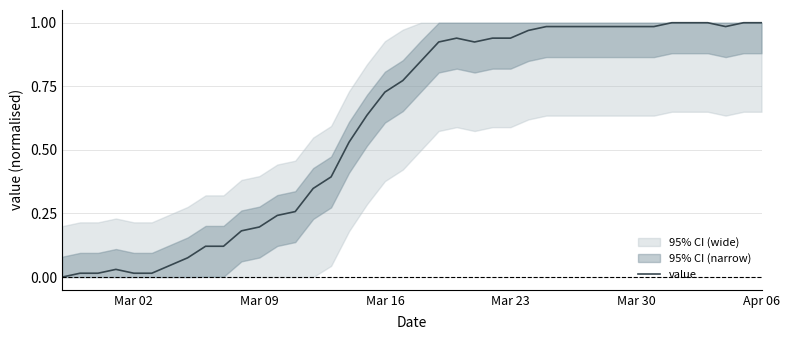

How many positive values are there?

39